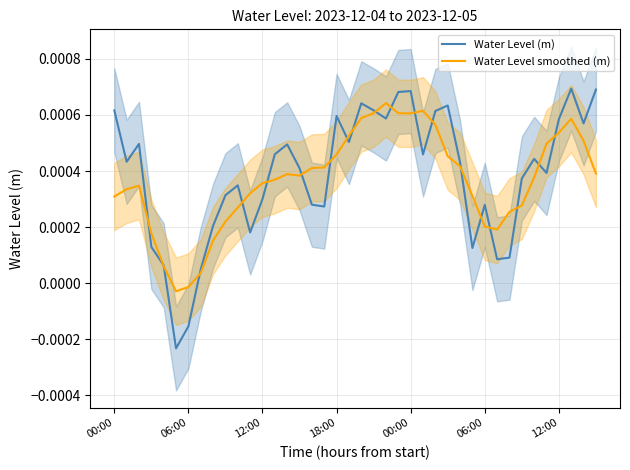

Which has a higher value, 36 or 12:00?

36